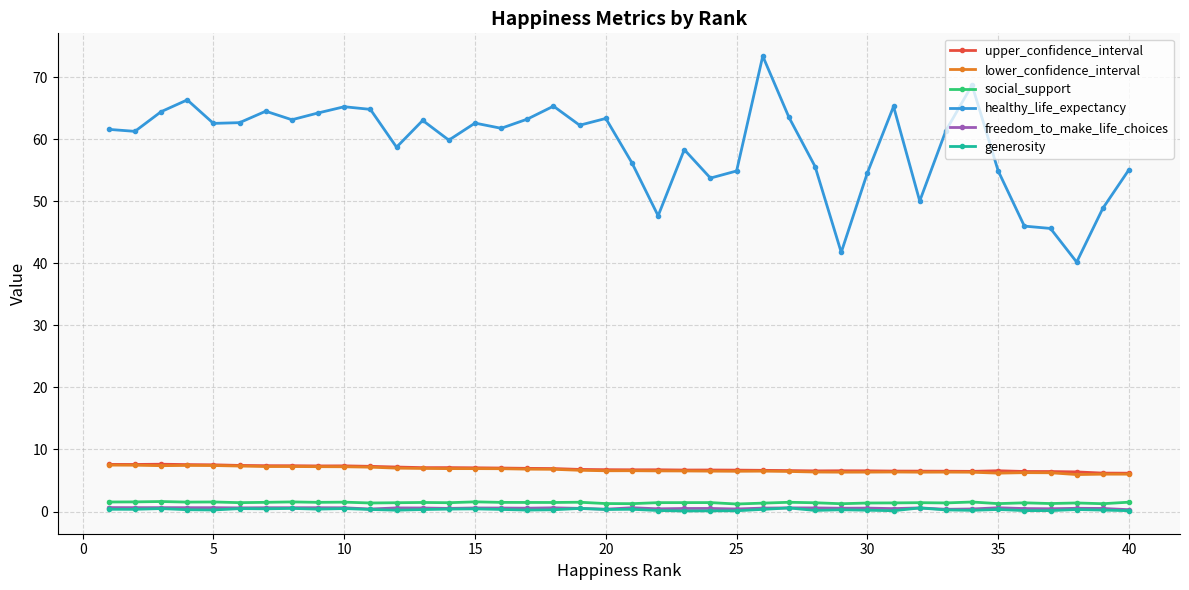

Which series has the largest range (max minus min)?

healthy_life_expectancy